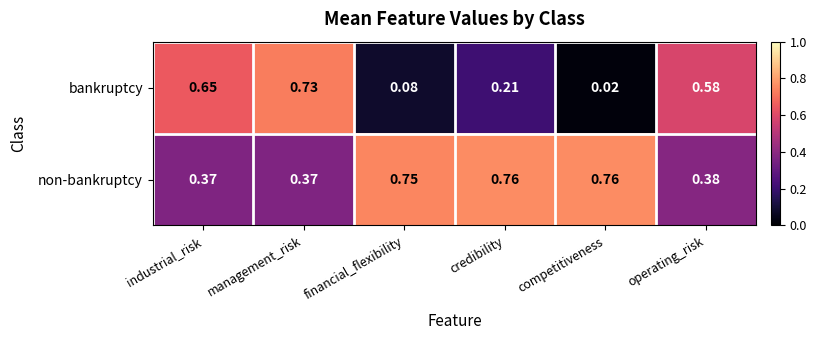

List the labels in order of bankruptcy value, largest first.

management_risk, industrial_risk, operating_risk, credibility, financial_flexibility, competitiveness